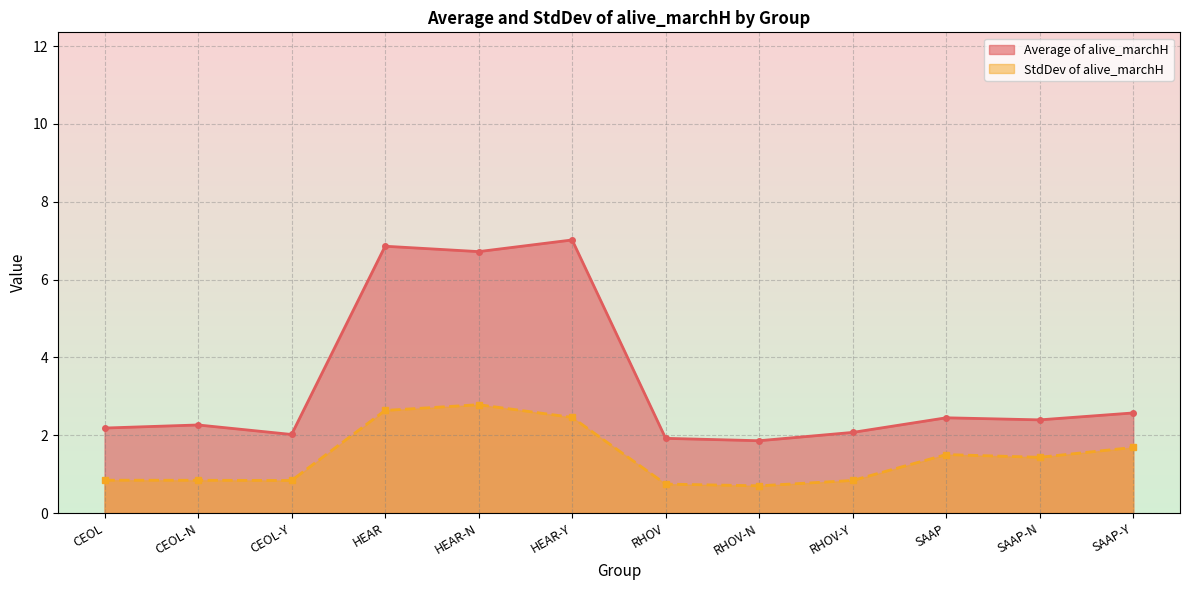

What is the difference between the Average of alive_marchH values at RHOV-N and CEOL-N?

0.4